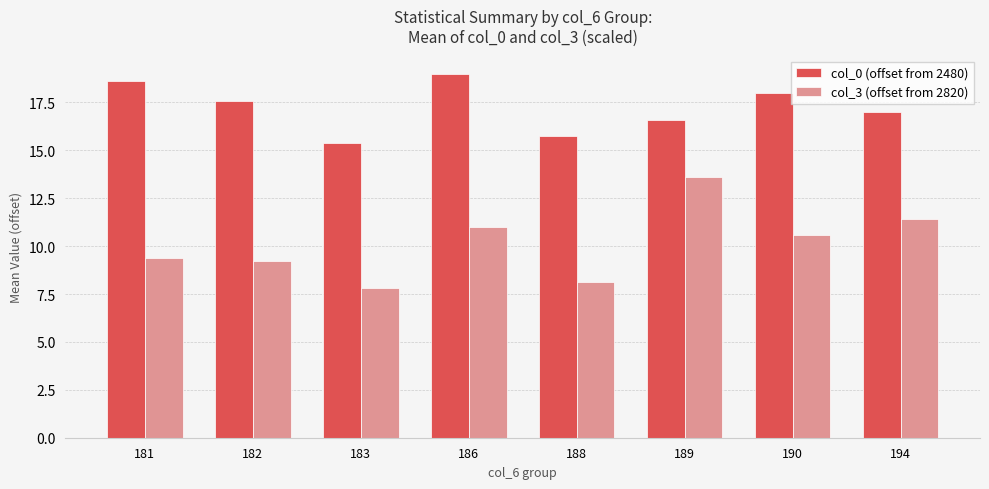

What is the difference between the second highest and second lowest values in the col_3 (offset from 2820) series?

3.3